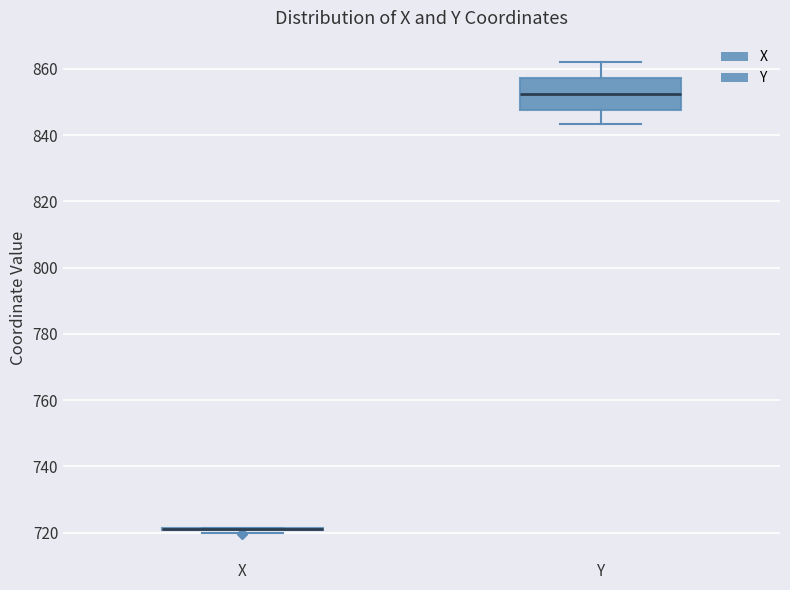

Reading left to right, read every box against the y-axis: the position of its median line, the range the box covers, and the ends of its whiskers. The values are not printed on the chart, so give them approximately, as read against the axis.

X: box collapsed to a line at 722, whiskers 720 to 722
Y: median 852, box 848 to 858, whiskers 844 to 862